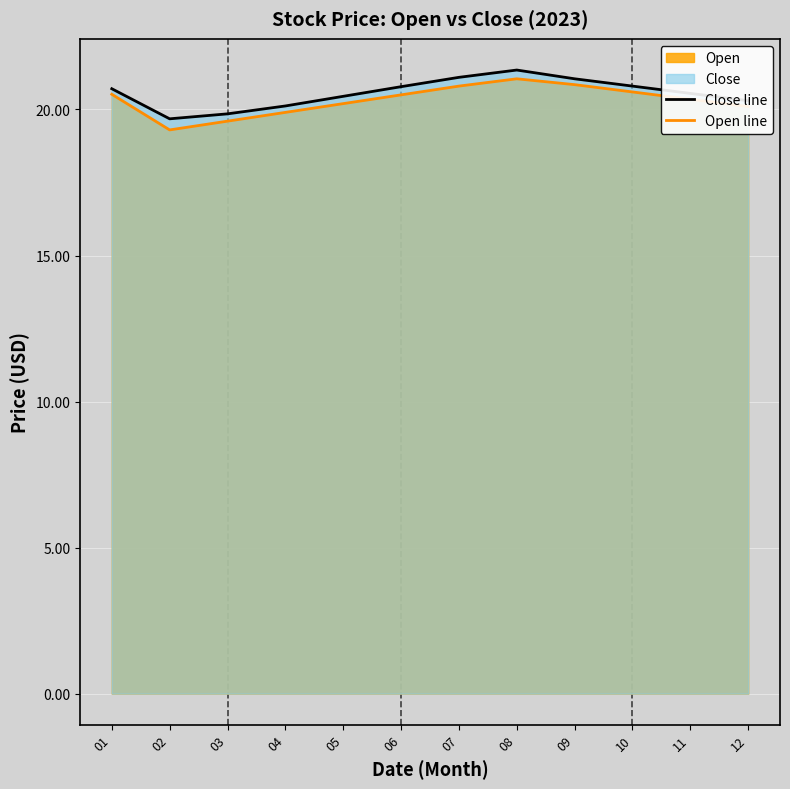

At 07, list the series in order from largest to smallest.

Close line, Open line